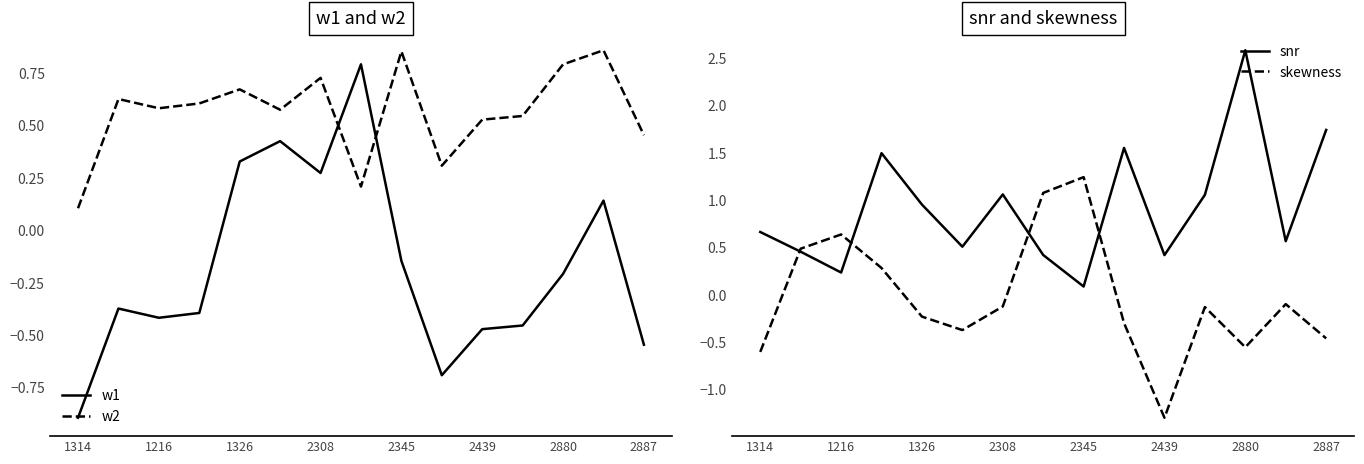

What is the highest value of the w1 series?

0.8